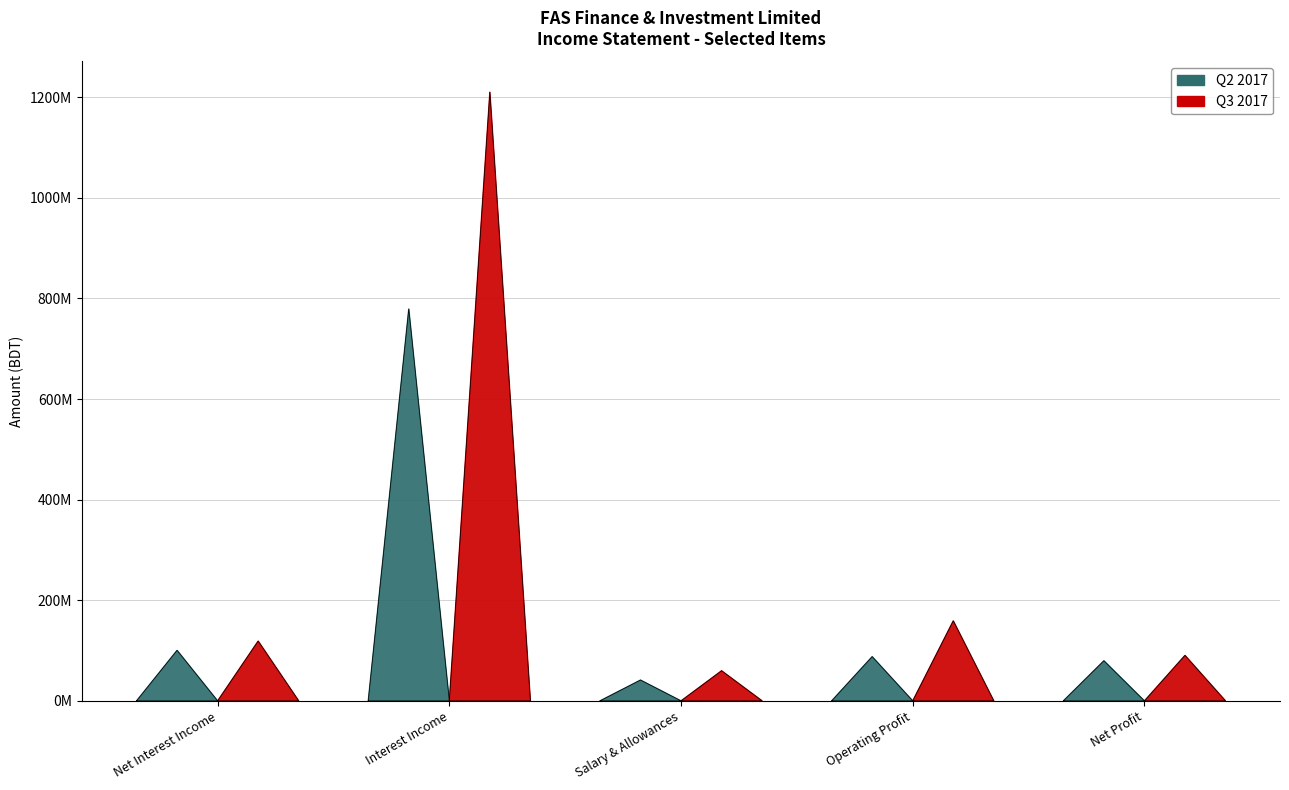

Reading left to right, transcribe all the data shown in this chart.

Q2 2017: 100499617	779386229	41412466	87980895	79782104
Q3 2017: 118940156	1210582520	59900916	159163195	90491095